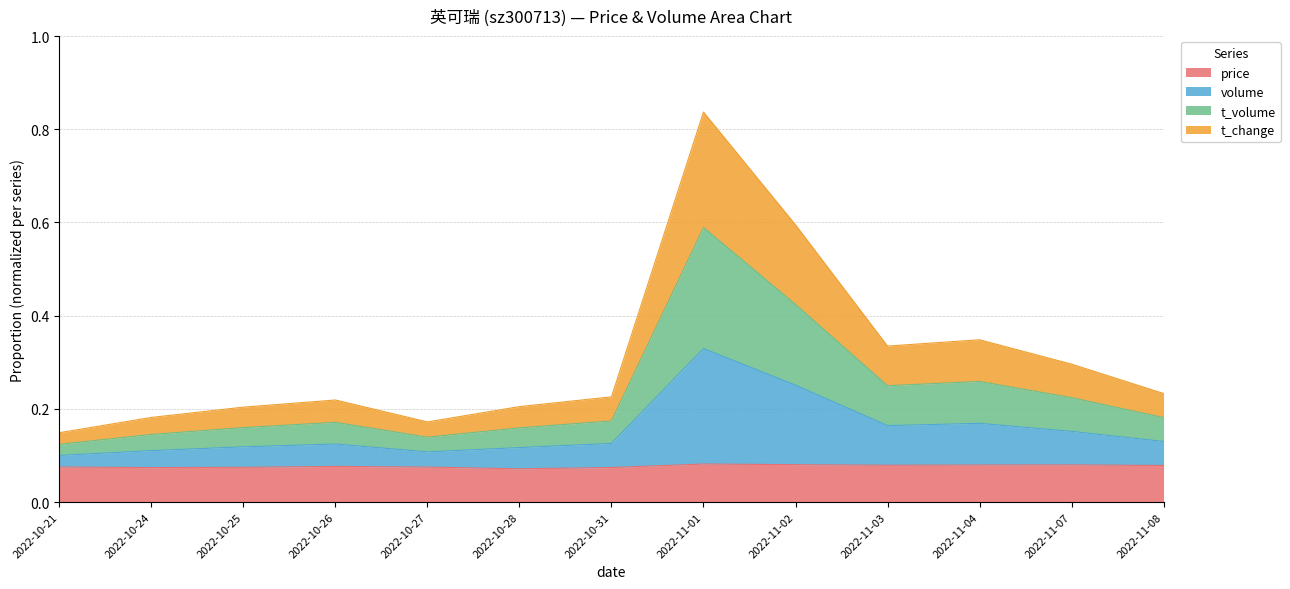

True or false: volume has more than 1 interior local peaks.

True